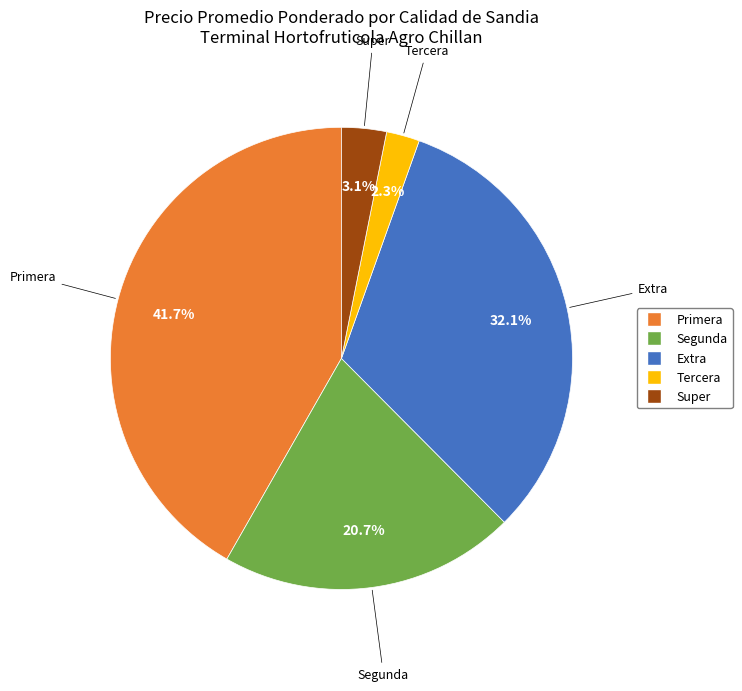

Is there a majority slice in this chart?

No